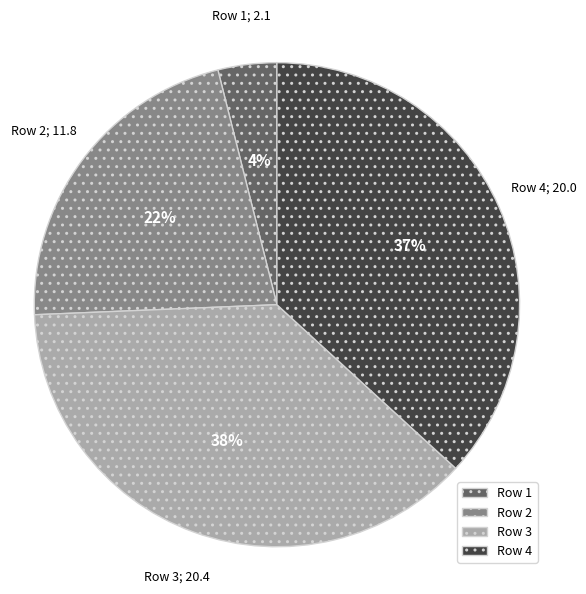

Count the number of slices in the pie.

4